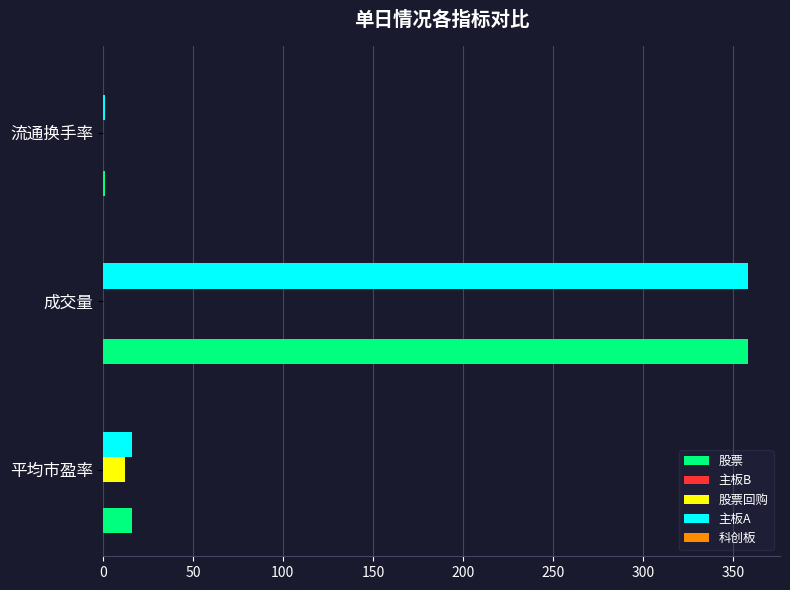

At which category is the sum across all series the highest?

成交量